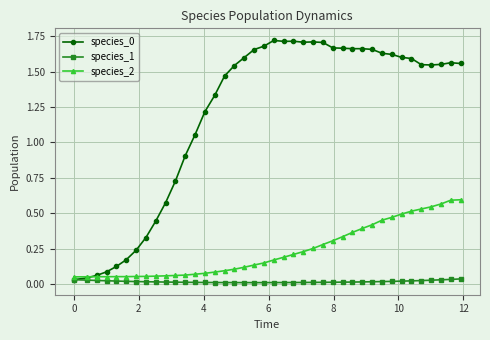

True or false: species_0 has more than 1 interior local peaks.

True